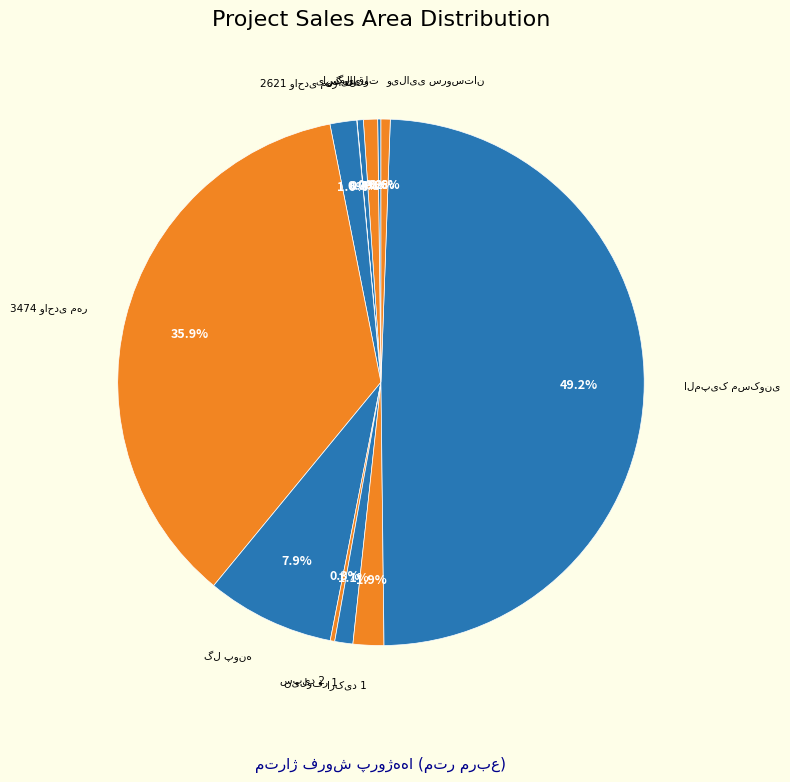

What is the change in value from نیلوفر 1 to المپیک مسکونی?

+61221